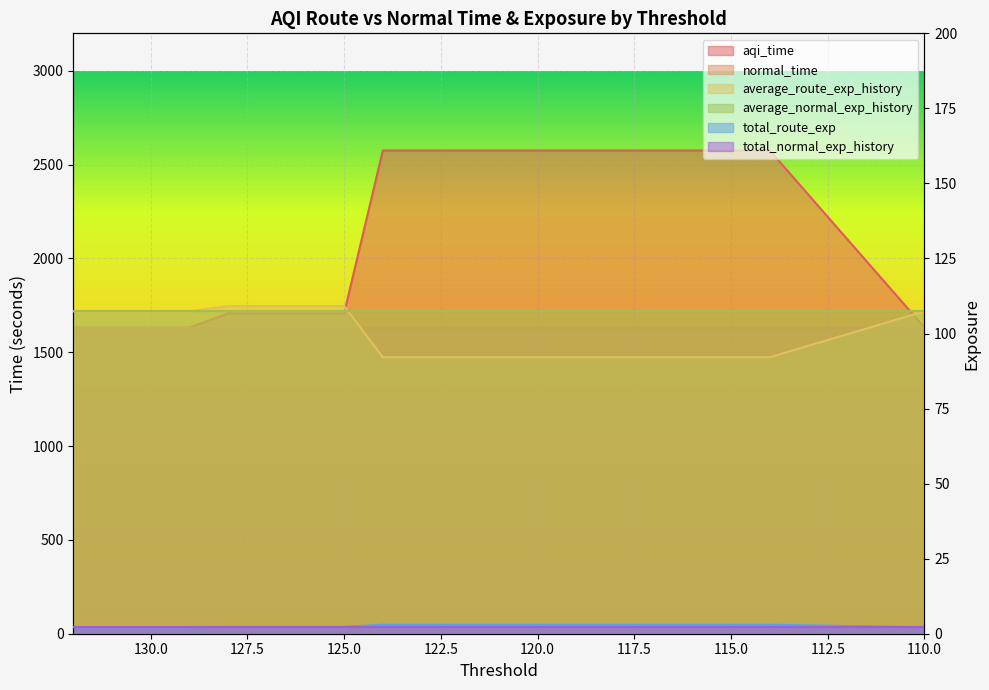

What is the value of the aqi_time point at the 14th from the left?

2575.7